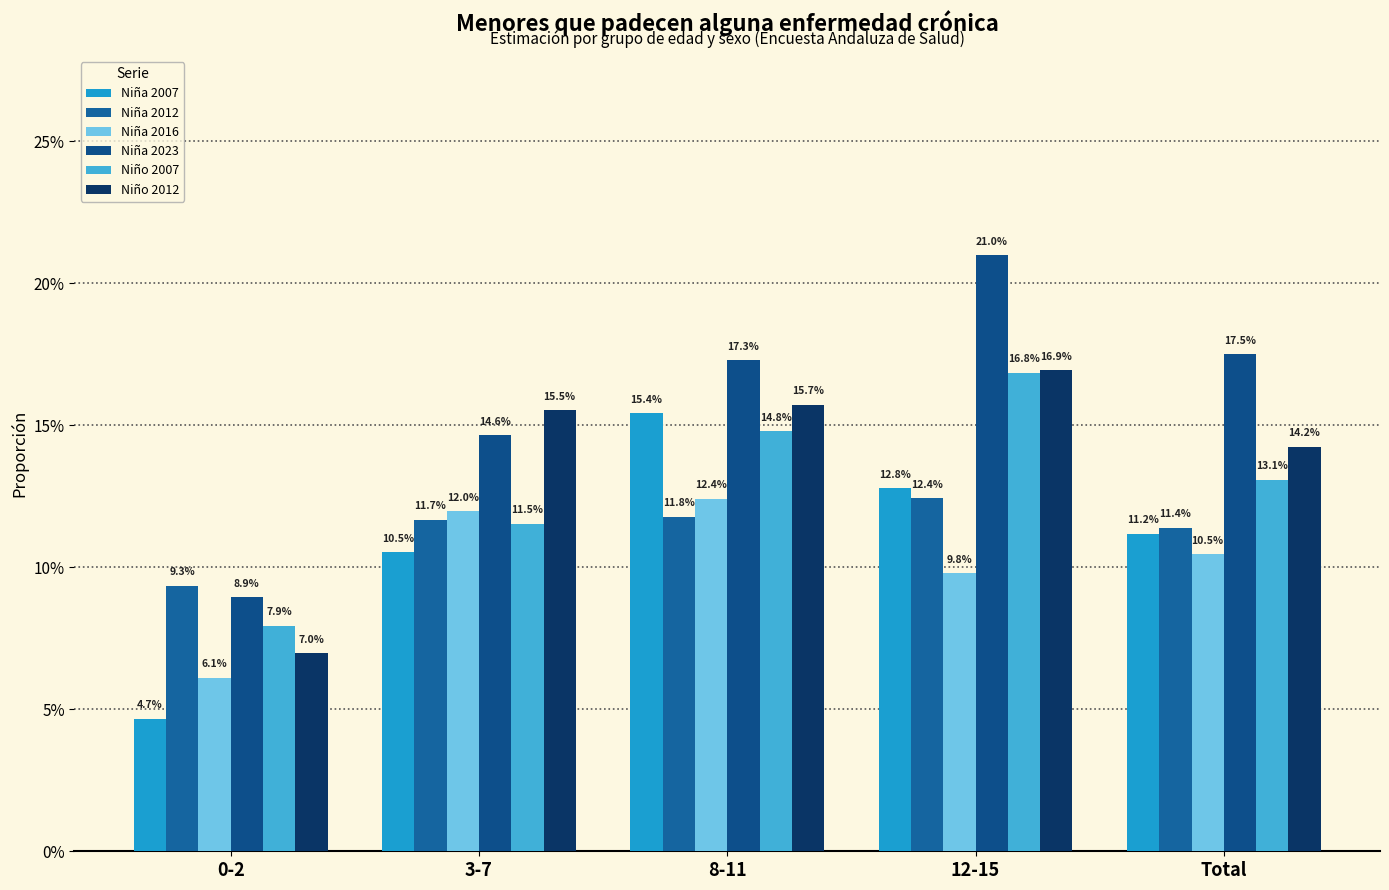

Rank the series by their maximum value, from lowest to highest.

Niña 2016, Niña 2012, Niña 2007, Niño 2007, Niño 2012, Niña 2023